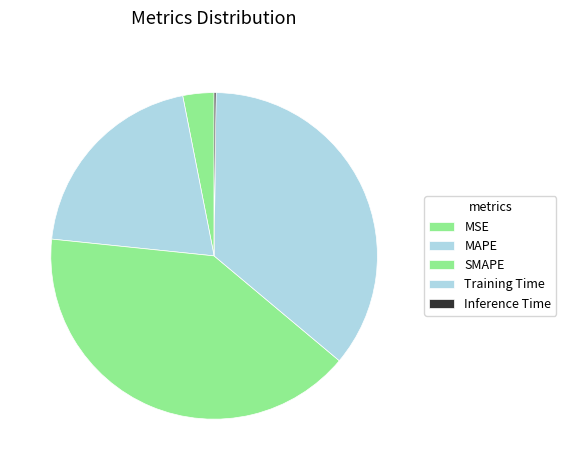

Which category has the smallest portion of the pie?

Inference Time